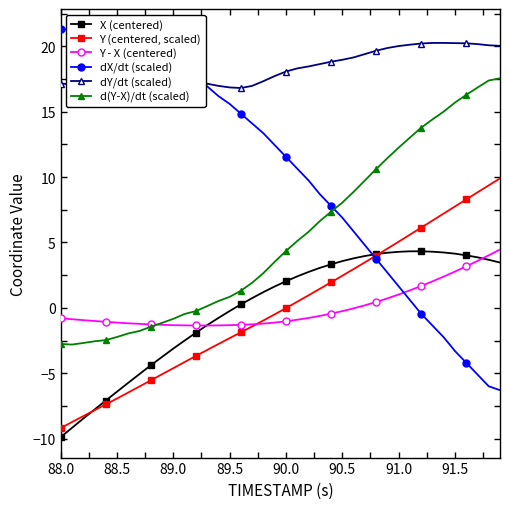

Which series ends up on top after the final intersection of X (centered) and dX/dt (scaled)?

X (centered)